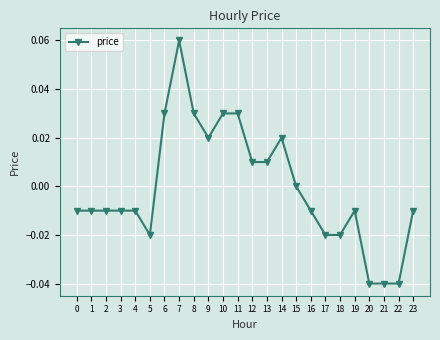

True or false: the data has more than 2 interior local peaks.

True